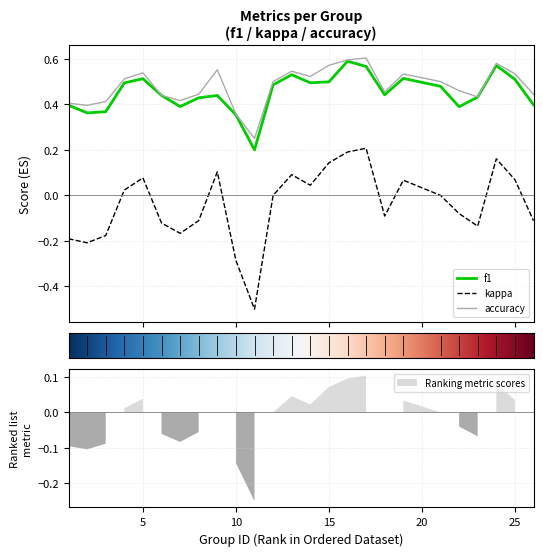

True or false: f1 and kappa intersect in this chart.

False